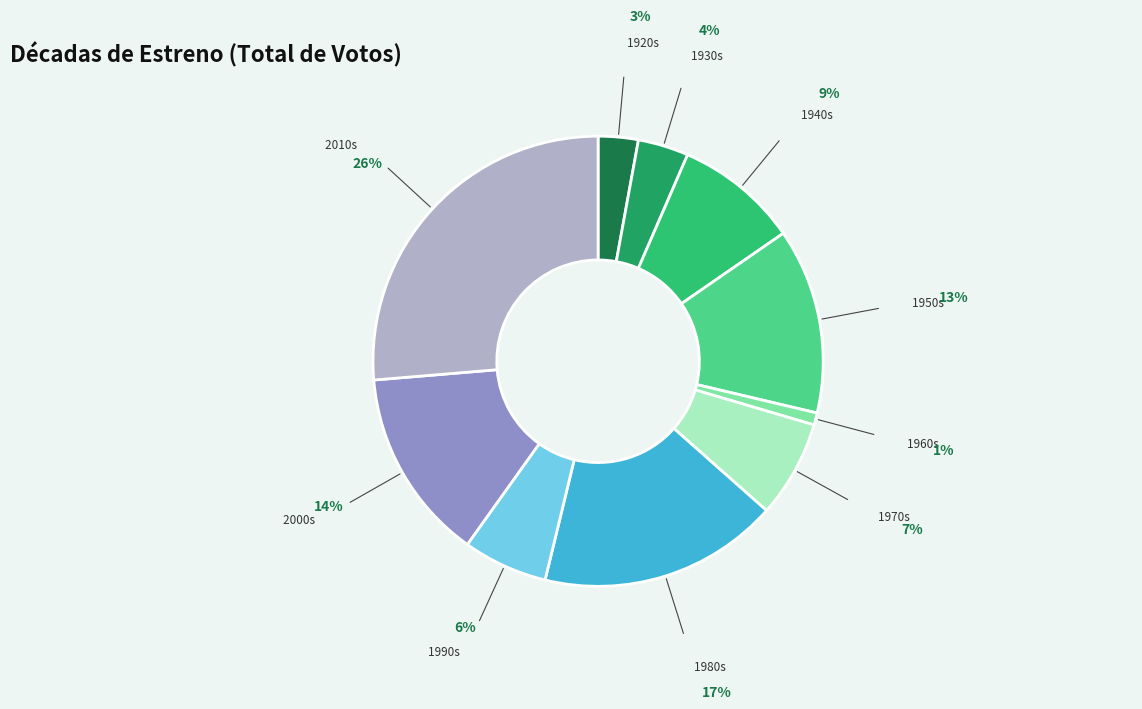

To the nearest percent, what percentage of the pie is 2010s?

26%